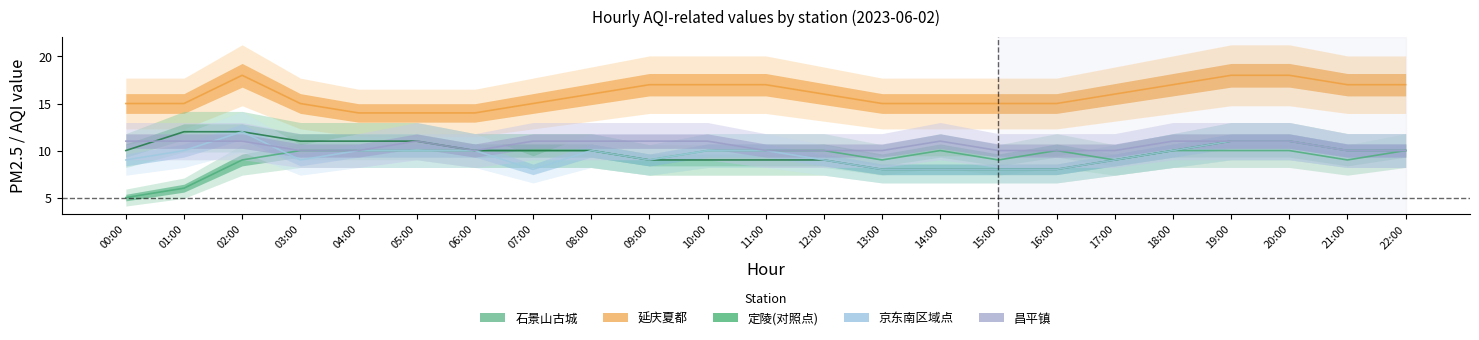

What is the greatest value displayed?

18